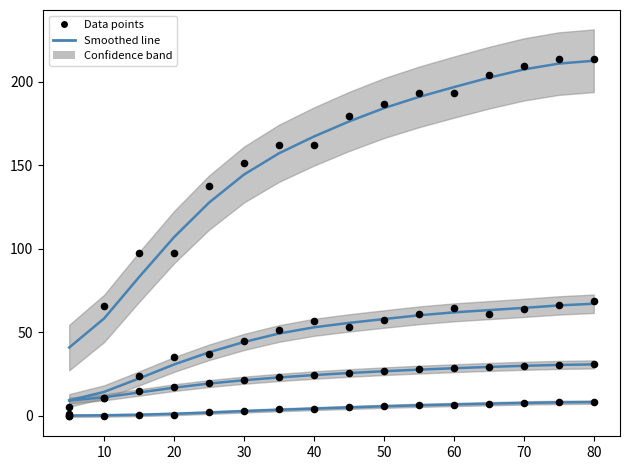

At how many categories does at least one series exceed 81?

14